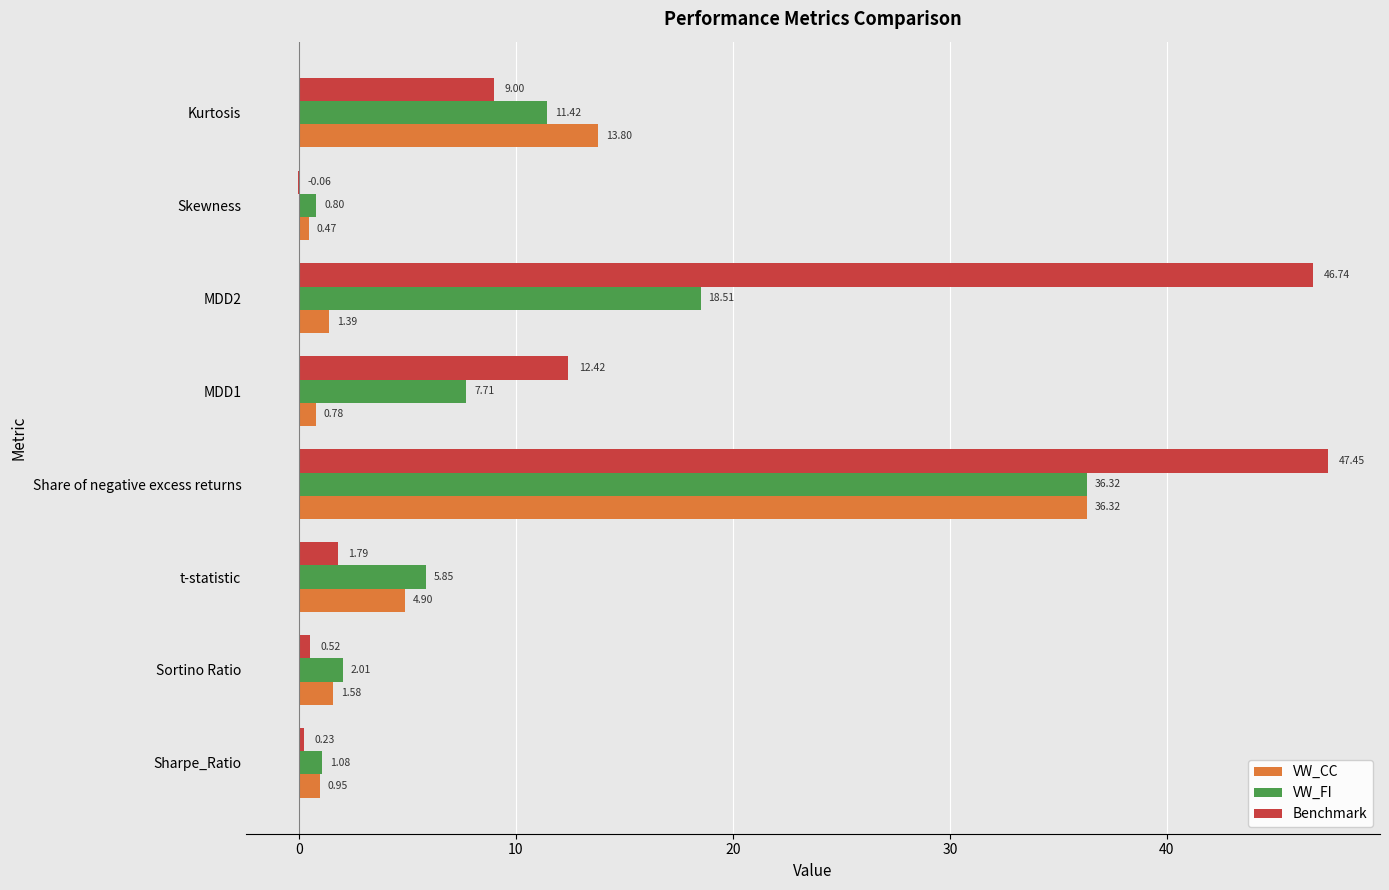

Which series changed the most between Sortino Ratio and Kurtosis?

VW_CC